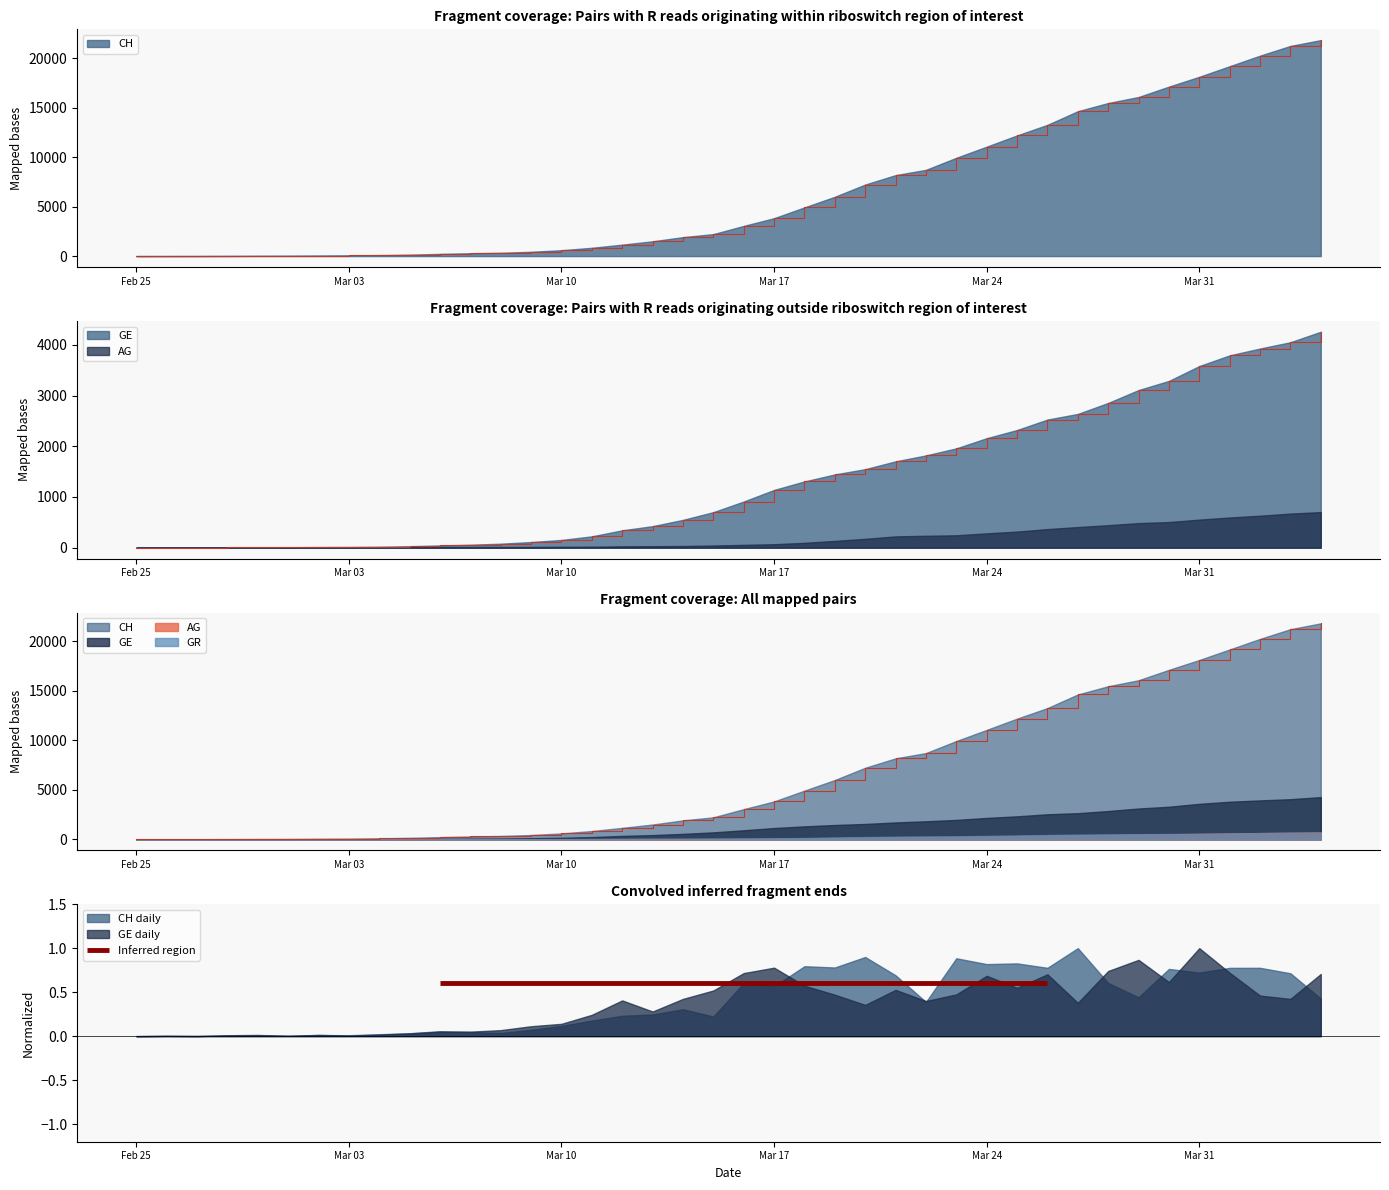

True or false: AG and CH intersect in this chart.

False